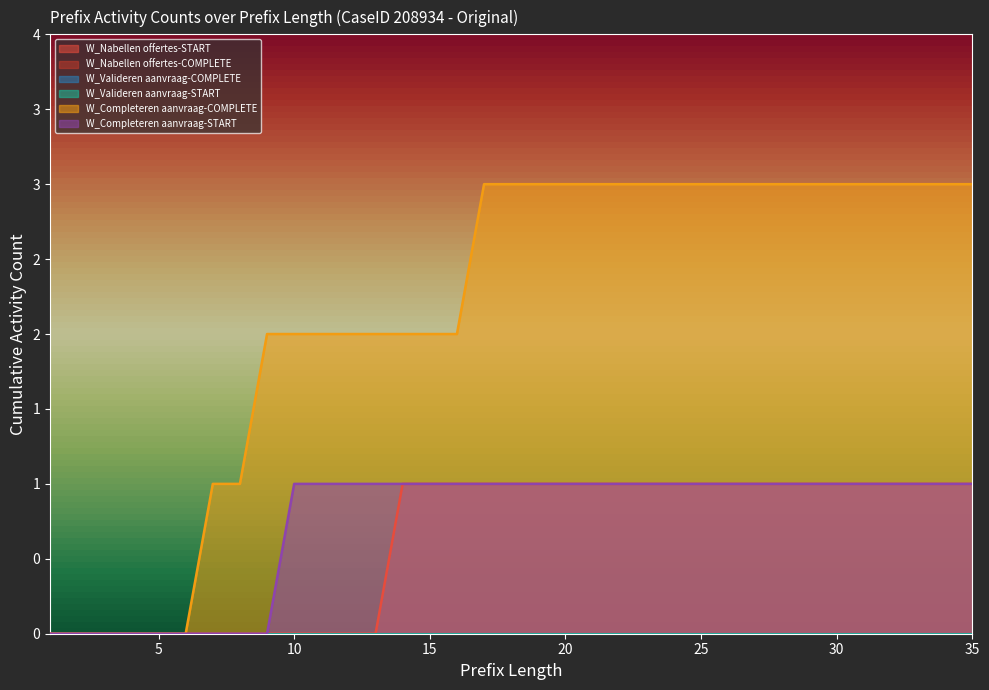

What is the total value across all series at 9?

2